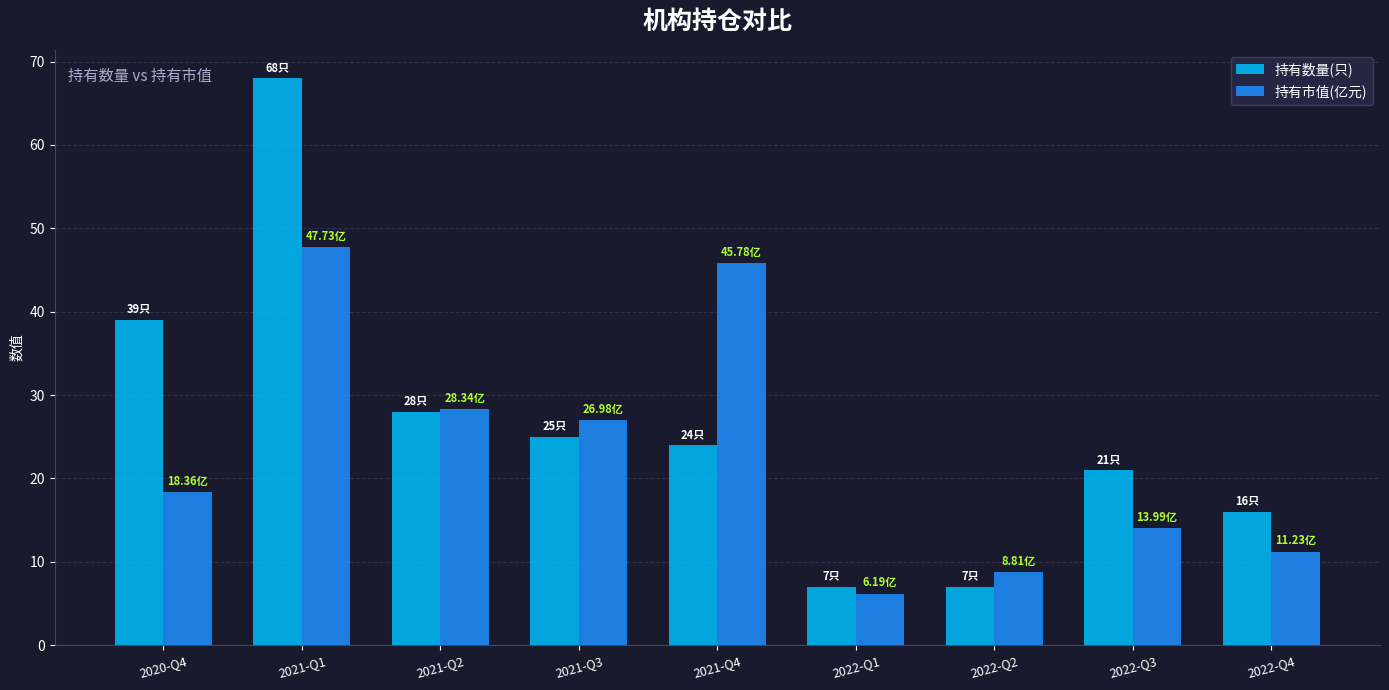

How many series are shown in this chart?

2